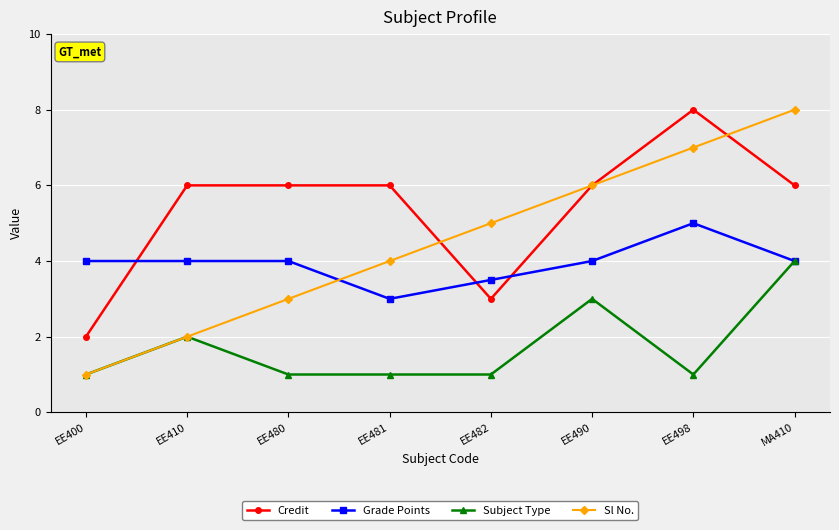

What position from the left is EE481?

4